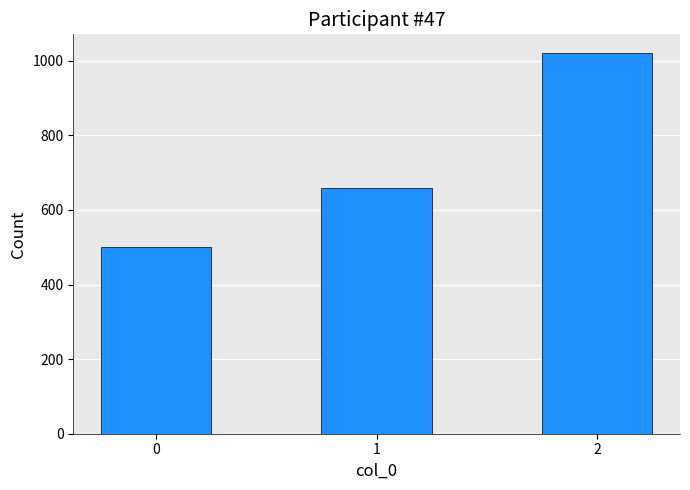

Reading left to right, extract all data points from this chart.

0=500	1=660	2=1020